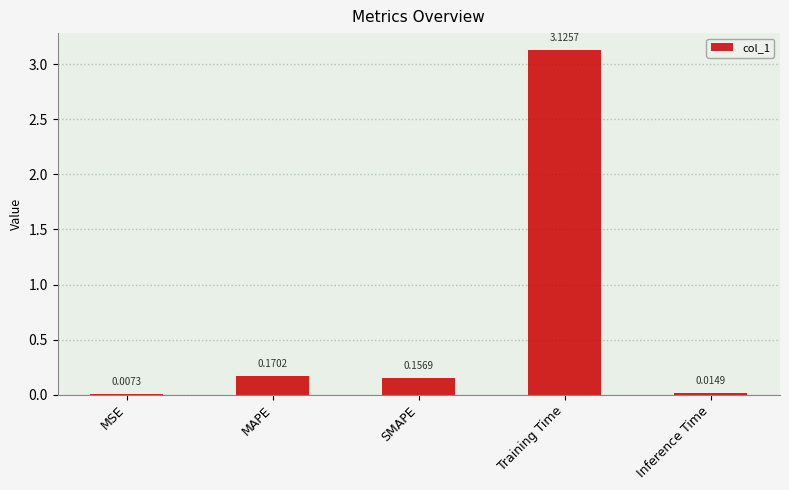

What is the sum of all values?

3.5